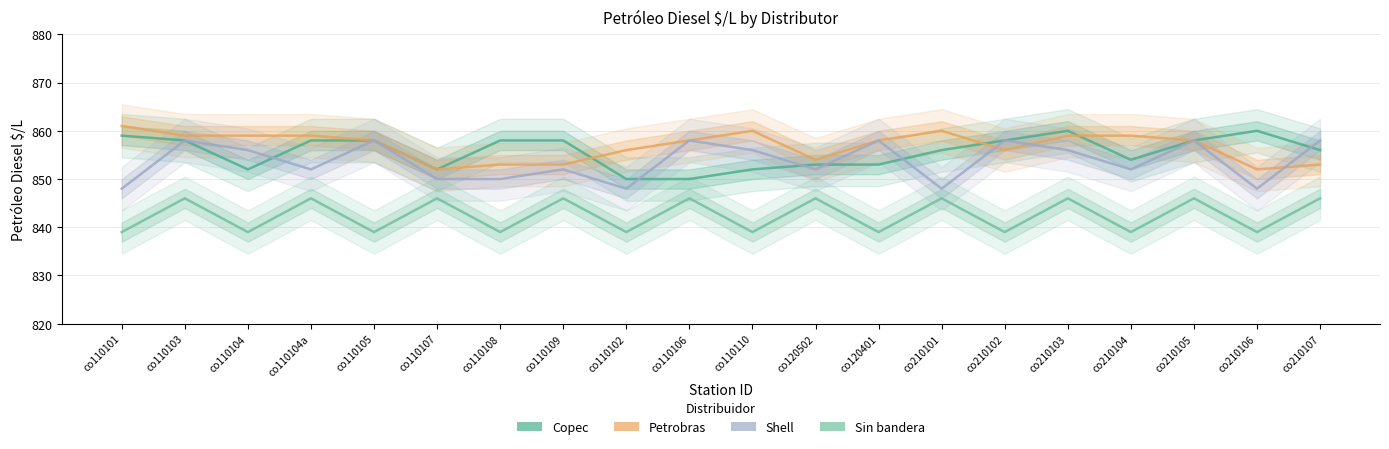

What is the spread (max minus min) of values at co210101?

14